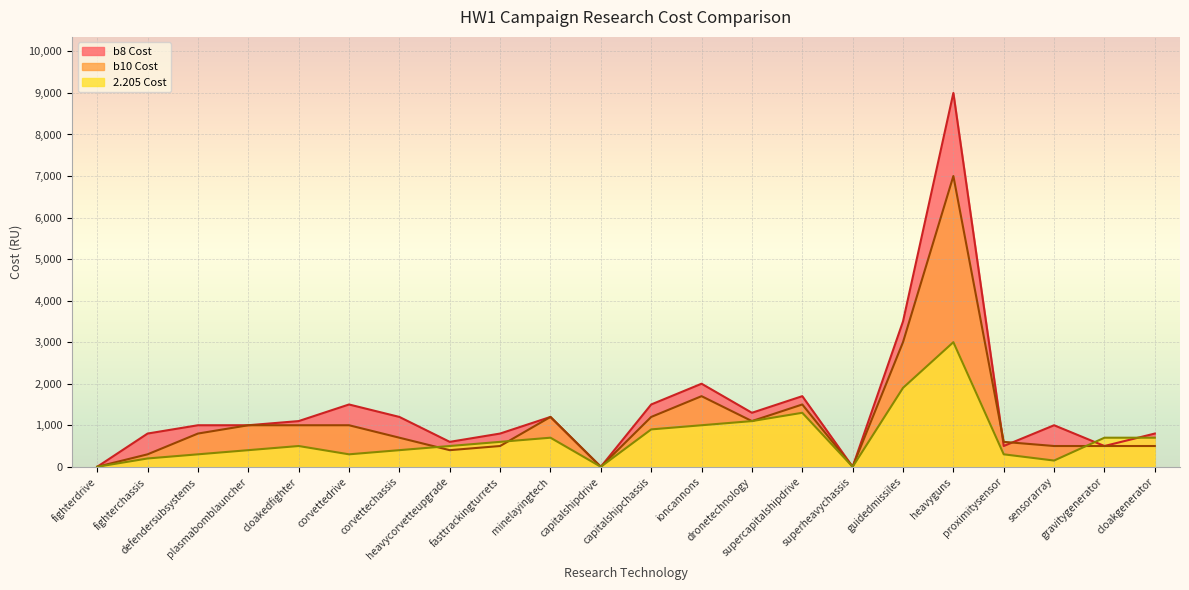

How many interior local valleys does the 2.205 Cost series have?

4